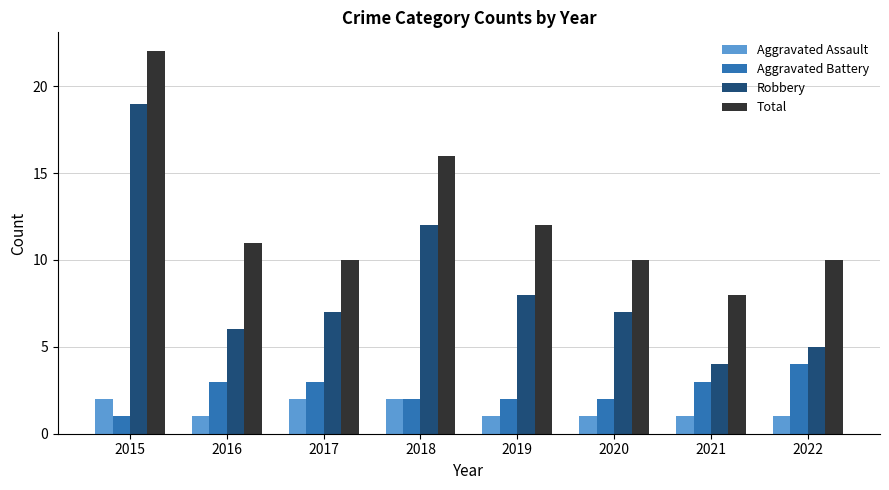

What is the value of the Total bar at the 5th from the left?

12